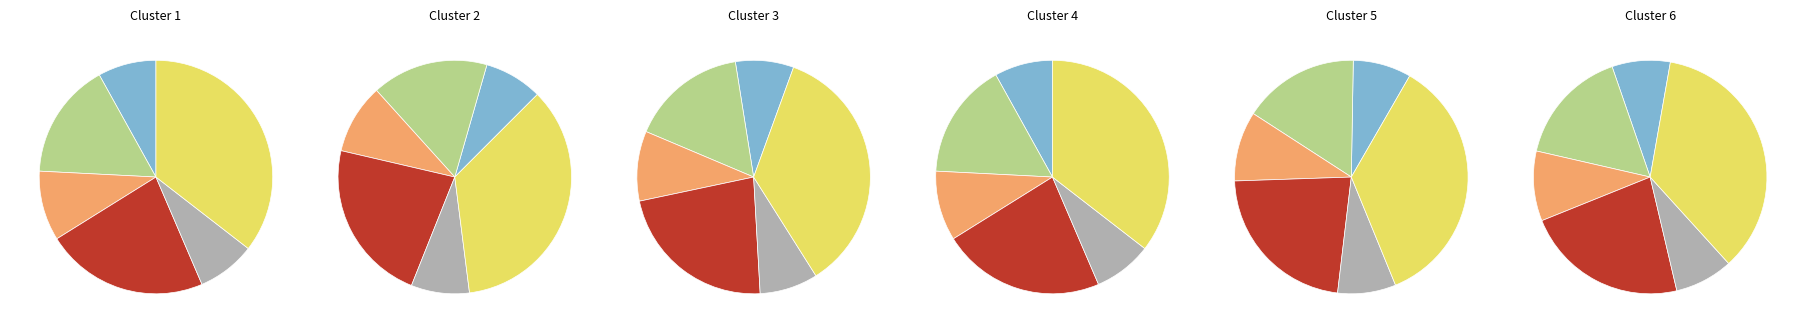

To the nearest percent, what portion does bus represent?

8%